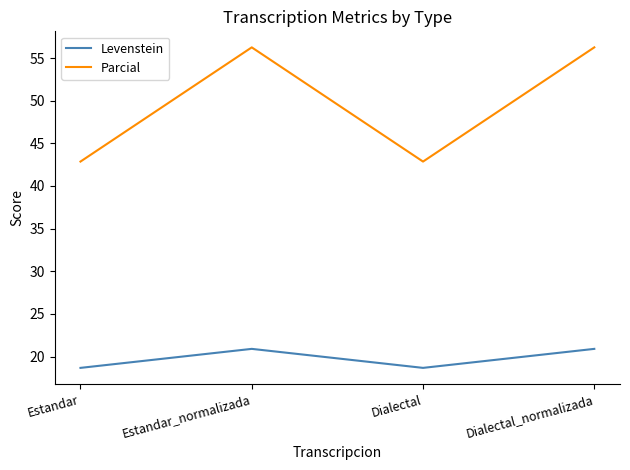

At how many categories does at least one series exceed 54?

2